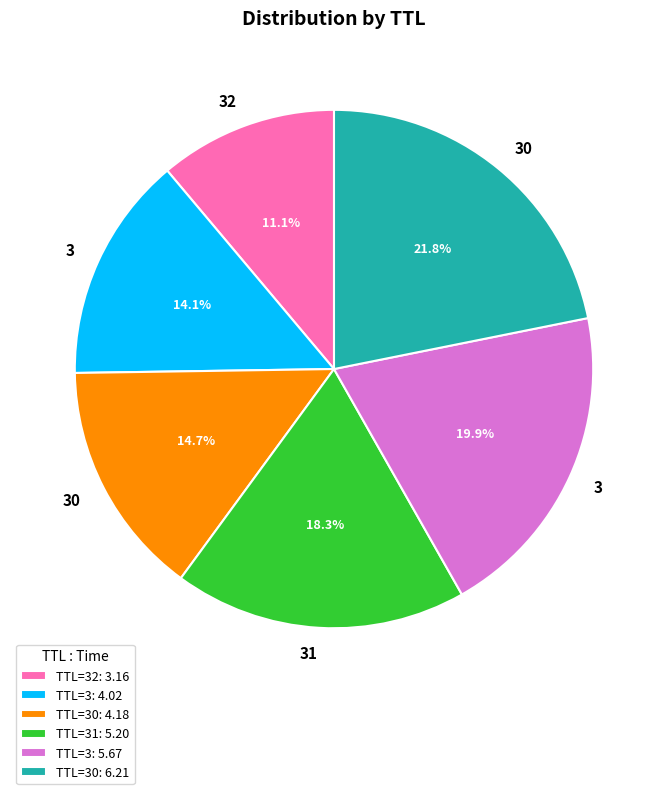

Approximately how many times larger is the value at TTL=31: 5.20 compared to TTL=30: 6.21?

0.8